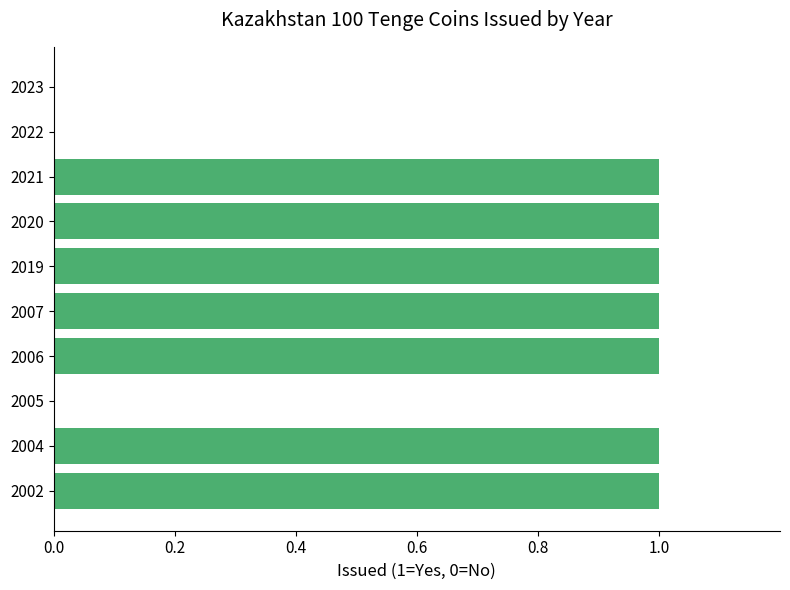

Between 2022 and 2021, which is larger?

2021